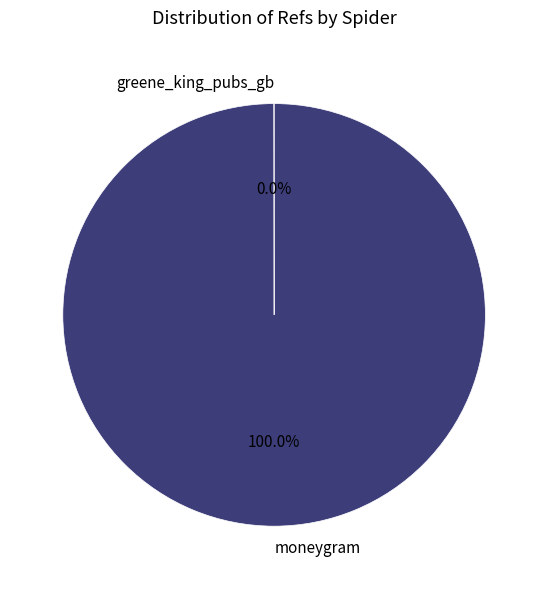

Is it true that moneygram is 100% of the pie?

True